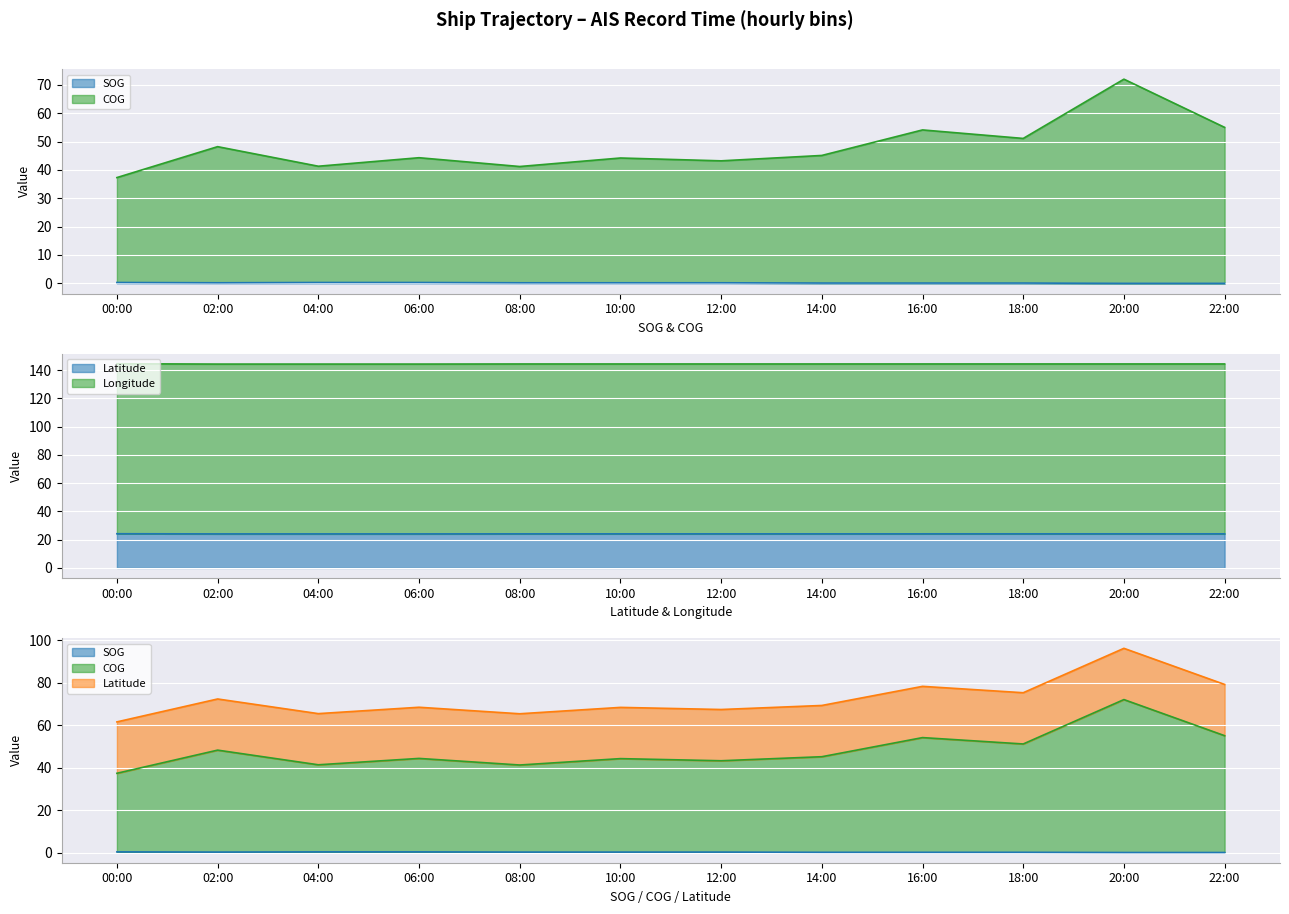

What is the maximum value for Longitude?

144.5